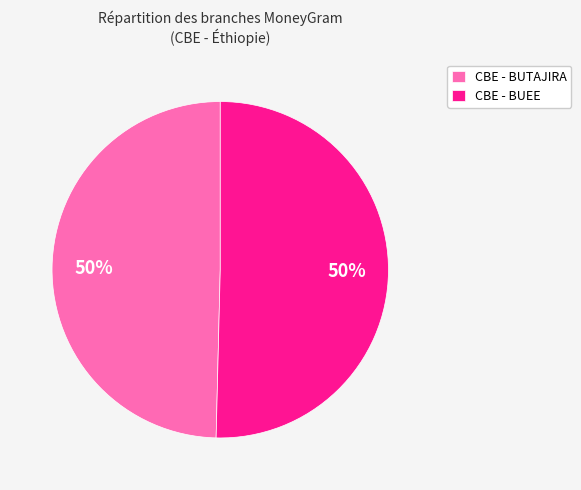

Approximately how many times larger is the value at CBE - BUEE compared to CBE - BUTAJIRA?

1.0